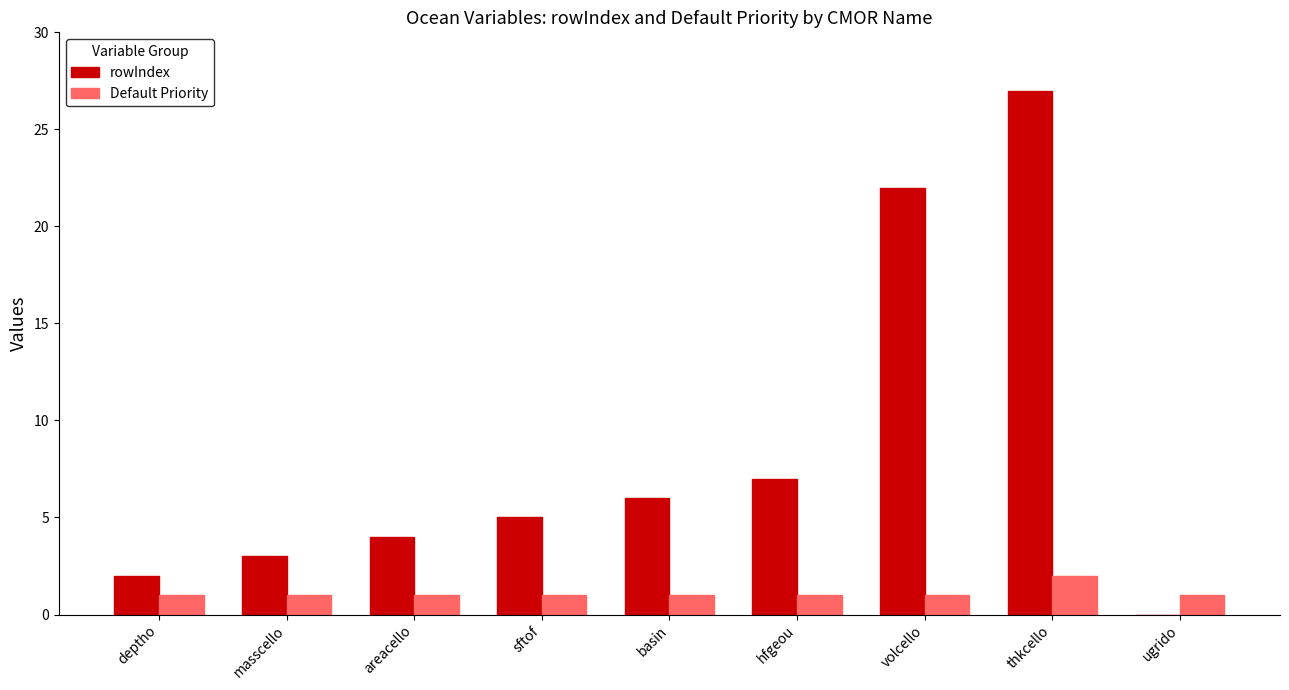

At which label does rowIndex reach its peak?

thkcello